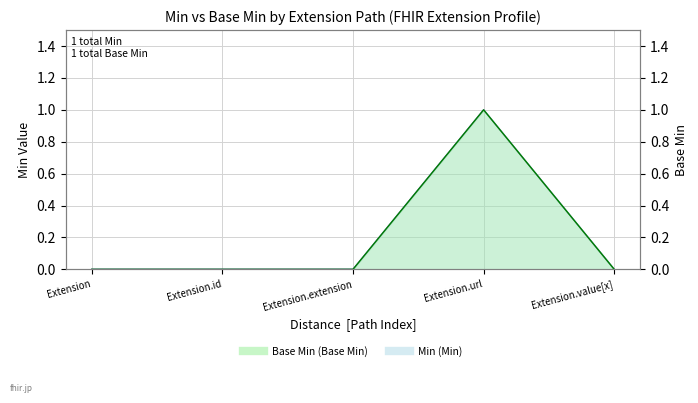

Rank the series by their maximum value, from highest to lowest.

Min, Base Min